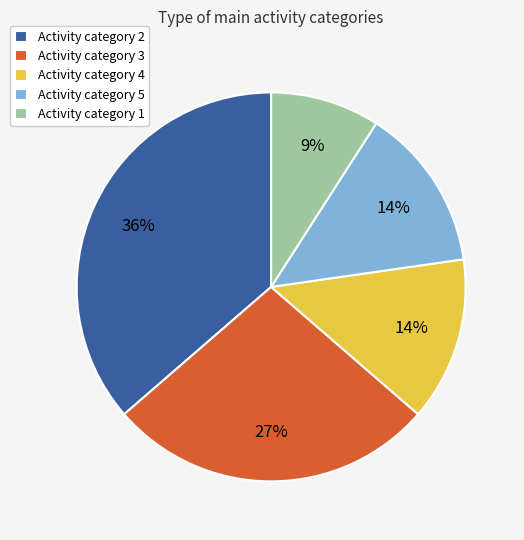

To the nearest percent, what is the average slice percentage?

20%